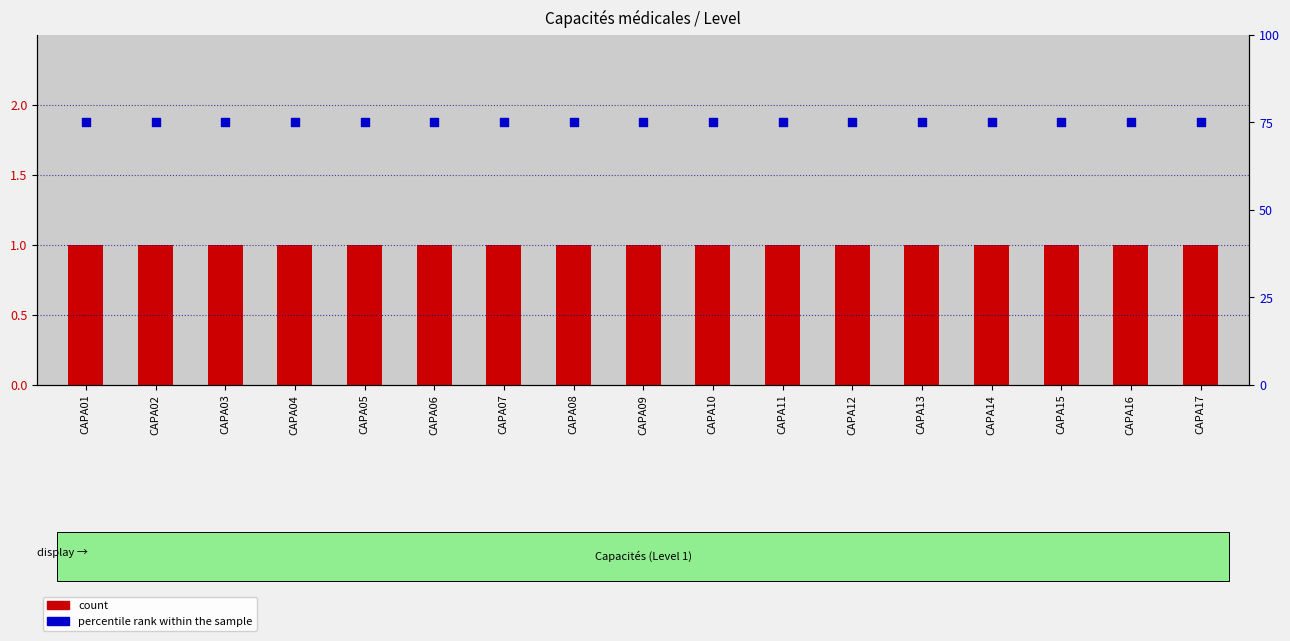

Which series contains the highest Y value?

percentile rank within the sample